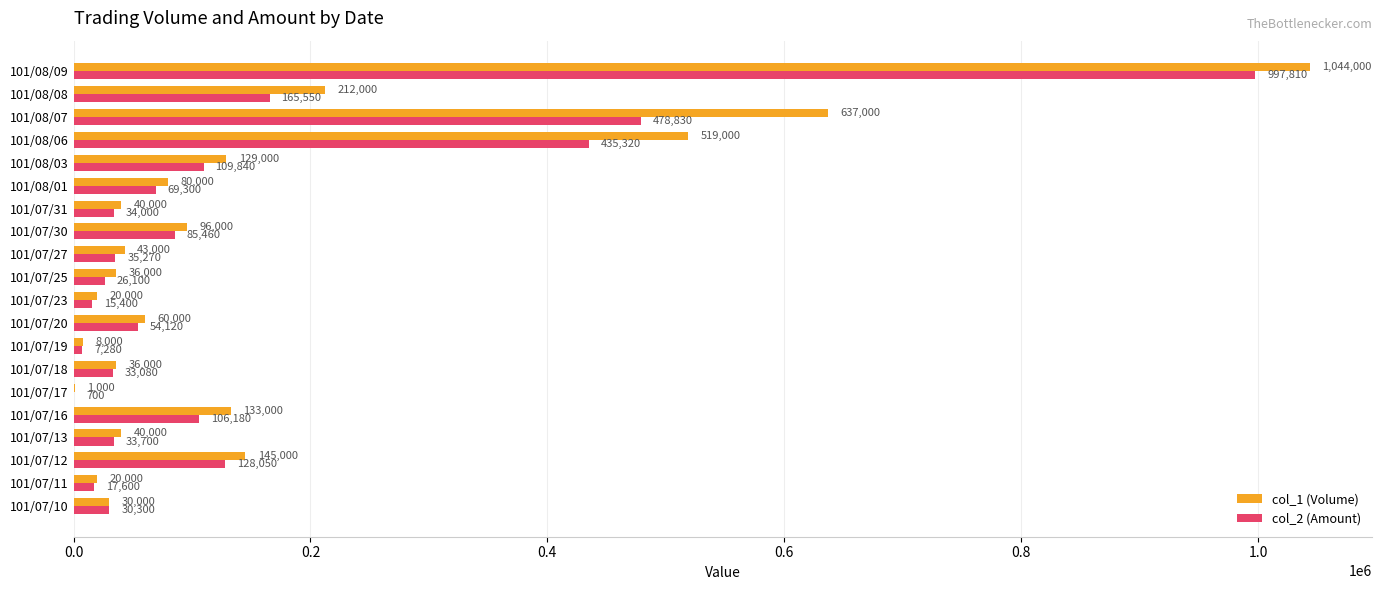

What value does the col_2 (Amount) series have at 101/08/06, to the nearest 100?

435300